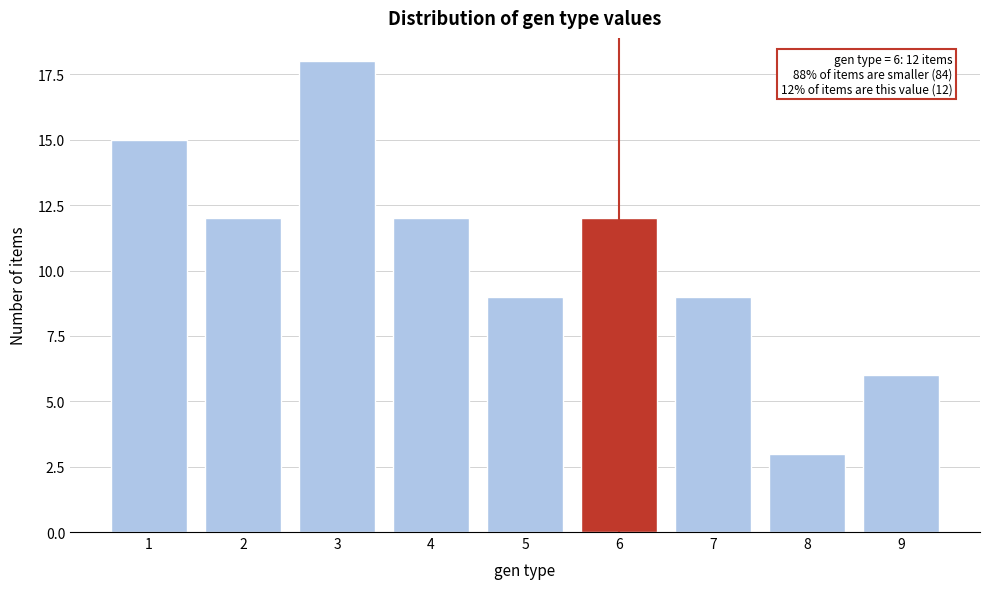

Reading right to left, list all the values displayed in this chart.

6	3	9	12	9	12	18	12	15